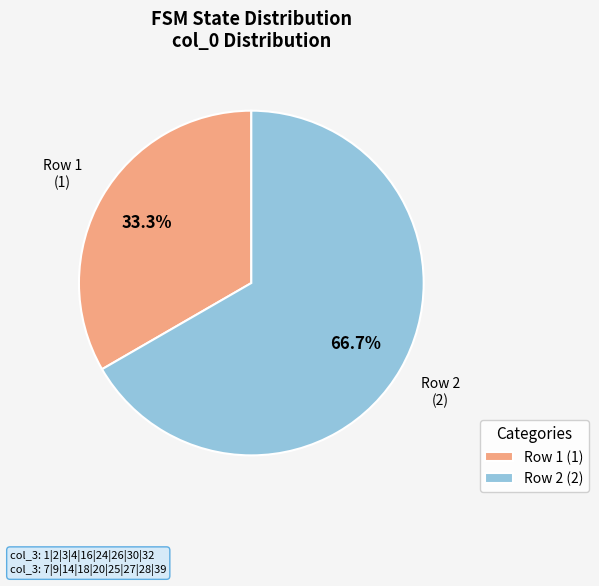

To the nearest percent, what is the average slice percentage?

50%